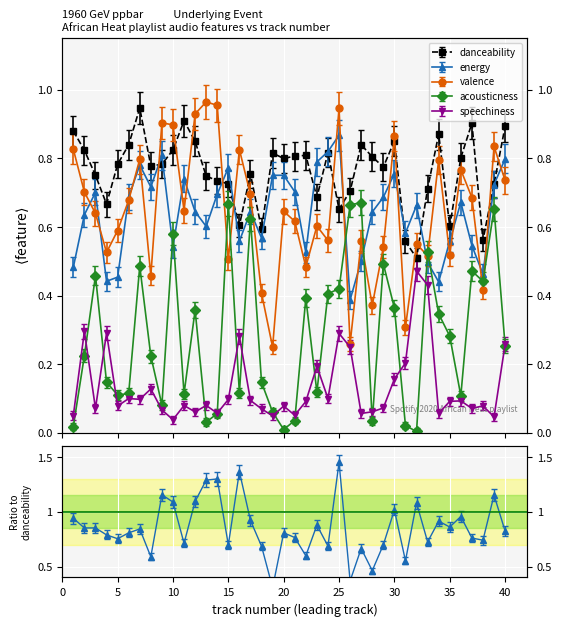

Between 10 and 40, which is larger?

40